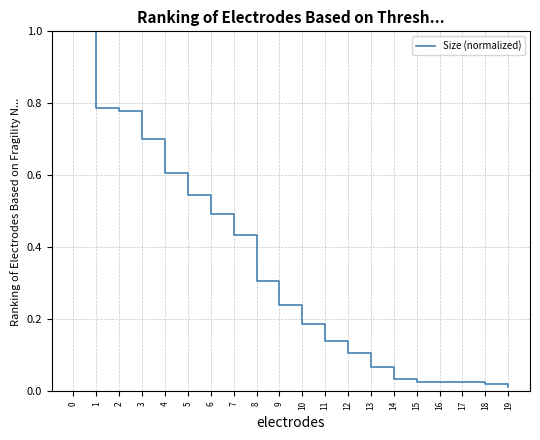

True or false: the data shows 0.3 at 6.

False